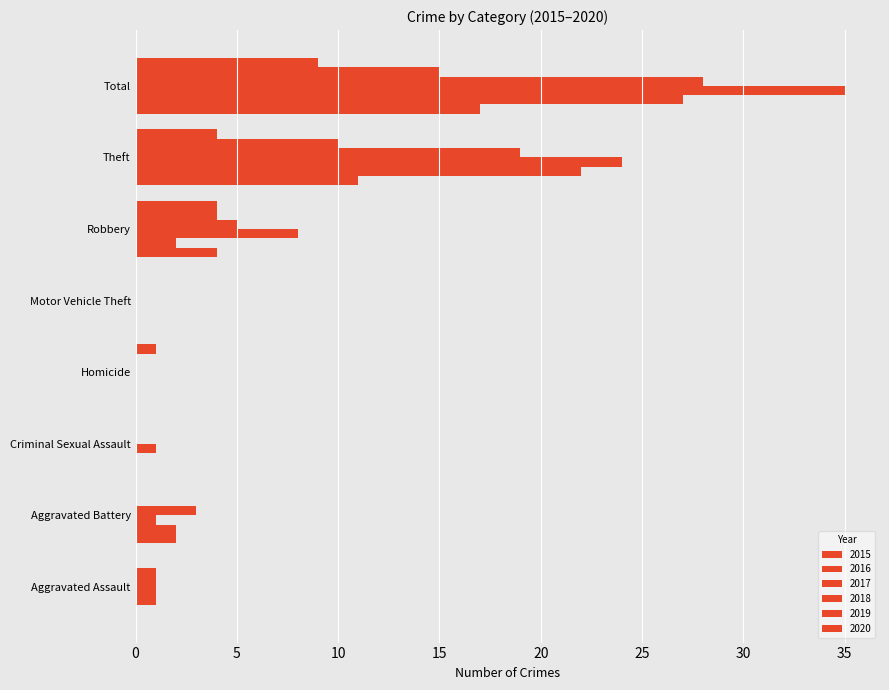

The value of 2016 at Motor Vehicle Theft is 0. True or false?

True